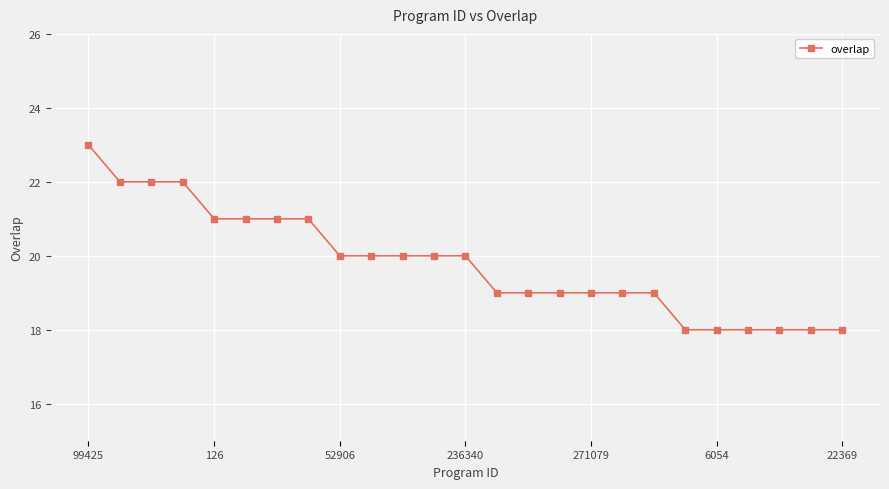

What is the value of the 1st point from the left?

23